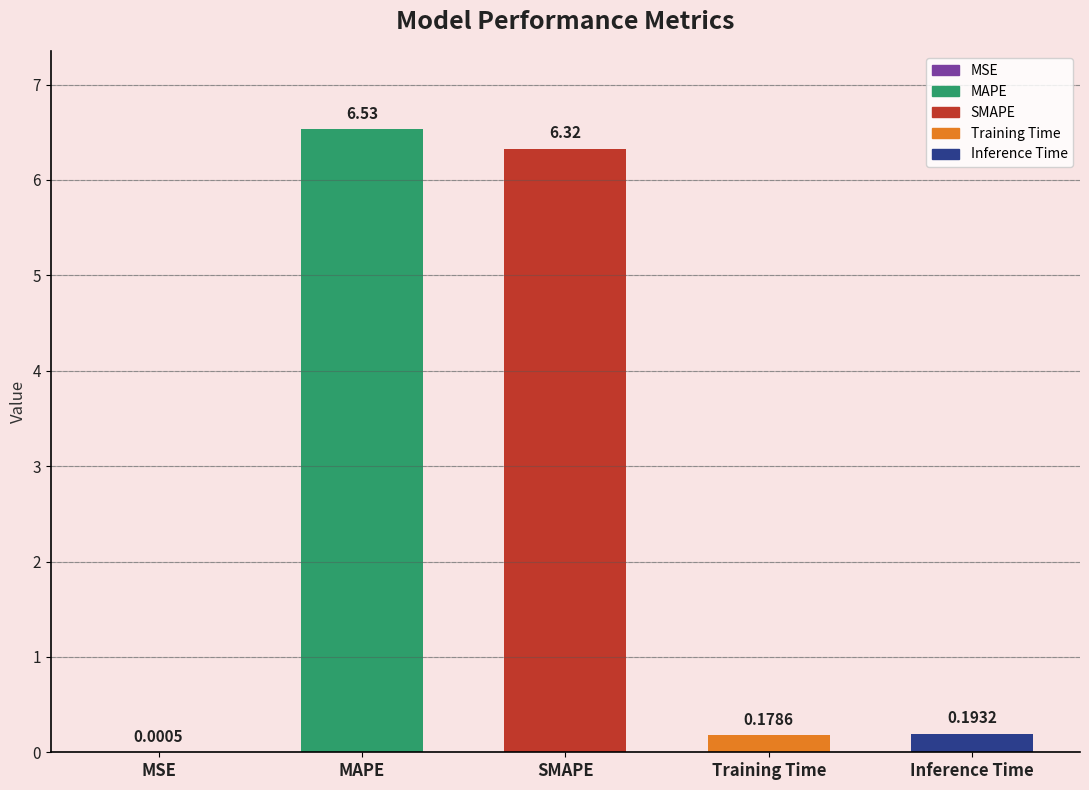

At which label is the value closest to 3?

Inference Time